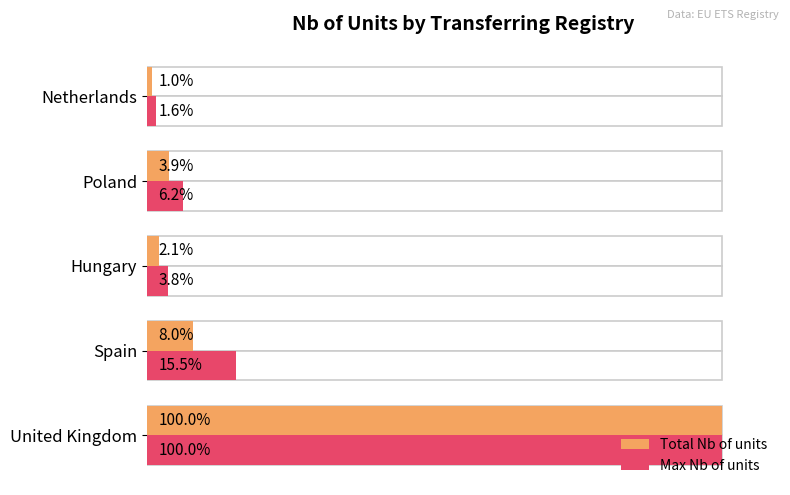

What is the maximum value for Max Nb of units?

100.0